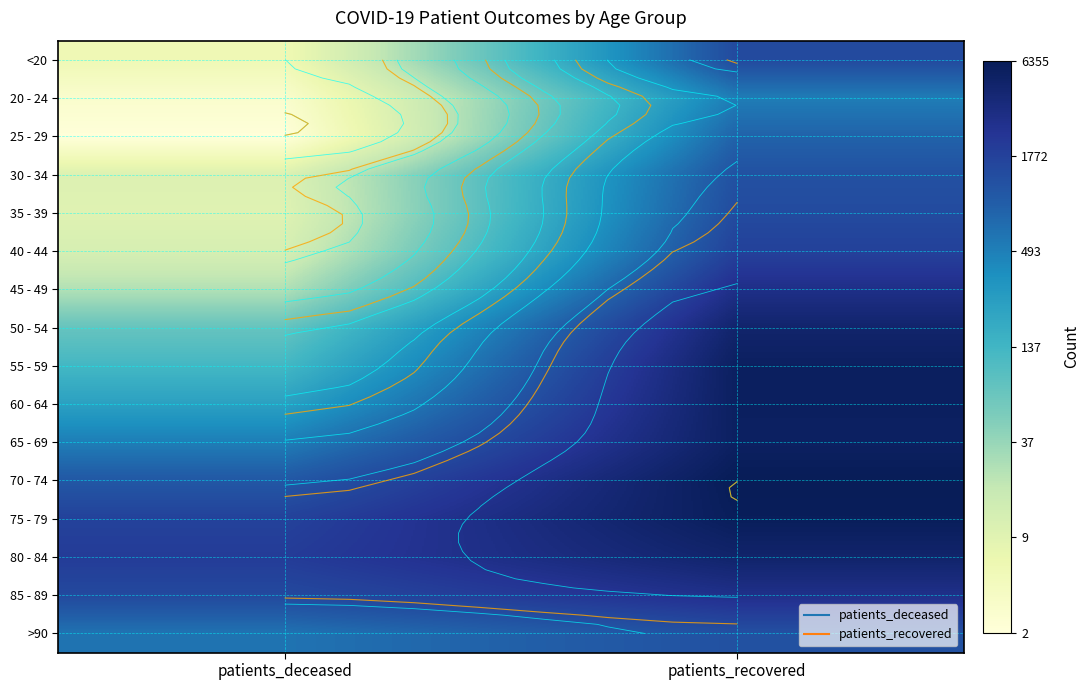

The value of 65 - 69 at patients_recovered is 2.6. True or false?

False